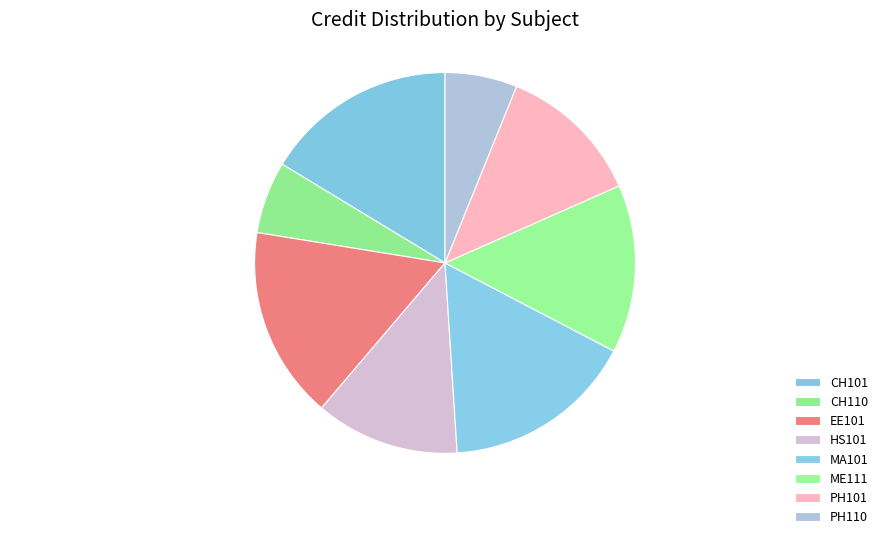

The HS101 slice represents 12% of the pie. True or false?

True